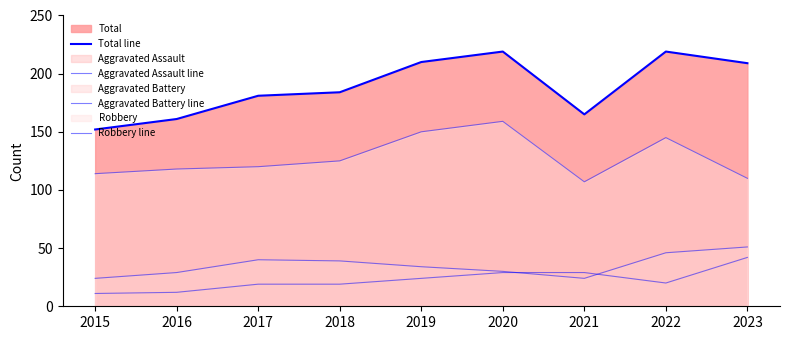

What is the spread (max minus min) of values at 2023?

167